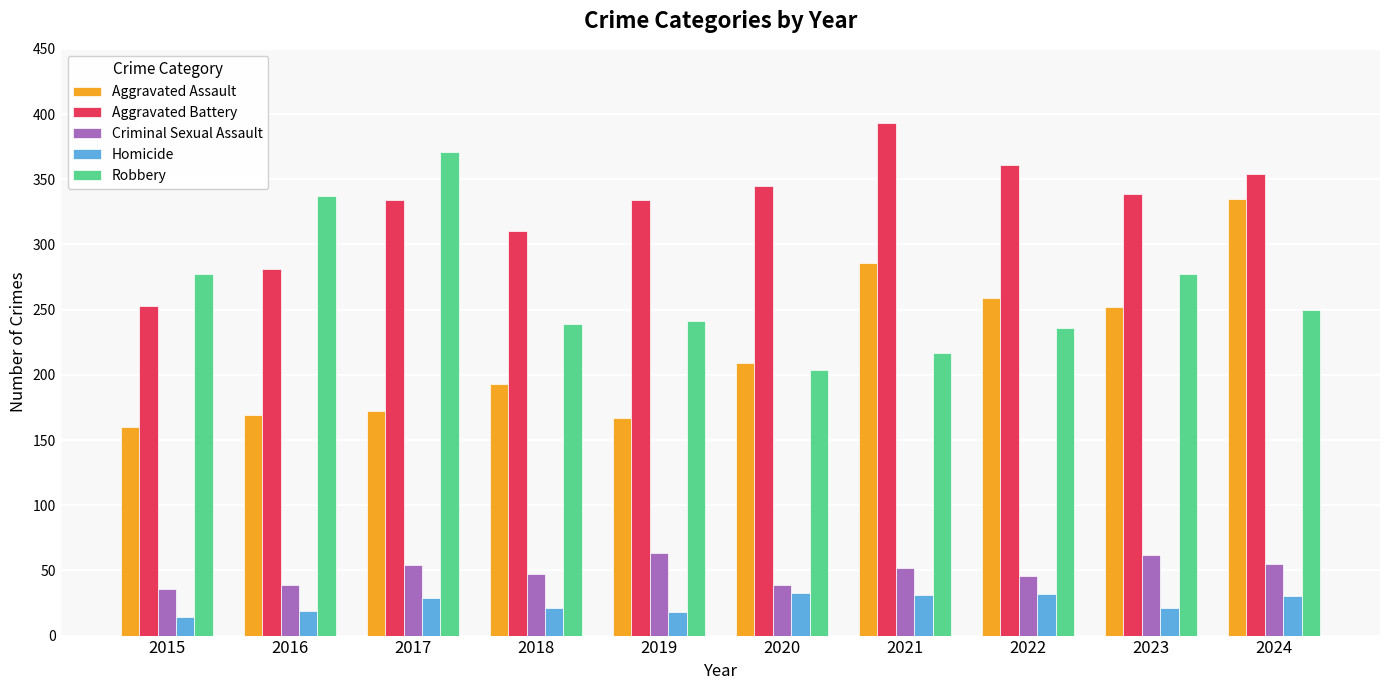

Is it true that Criminal Sexual Assault equals 36 at 2015?

True